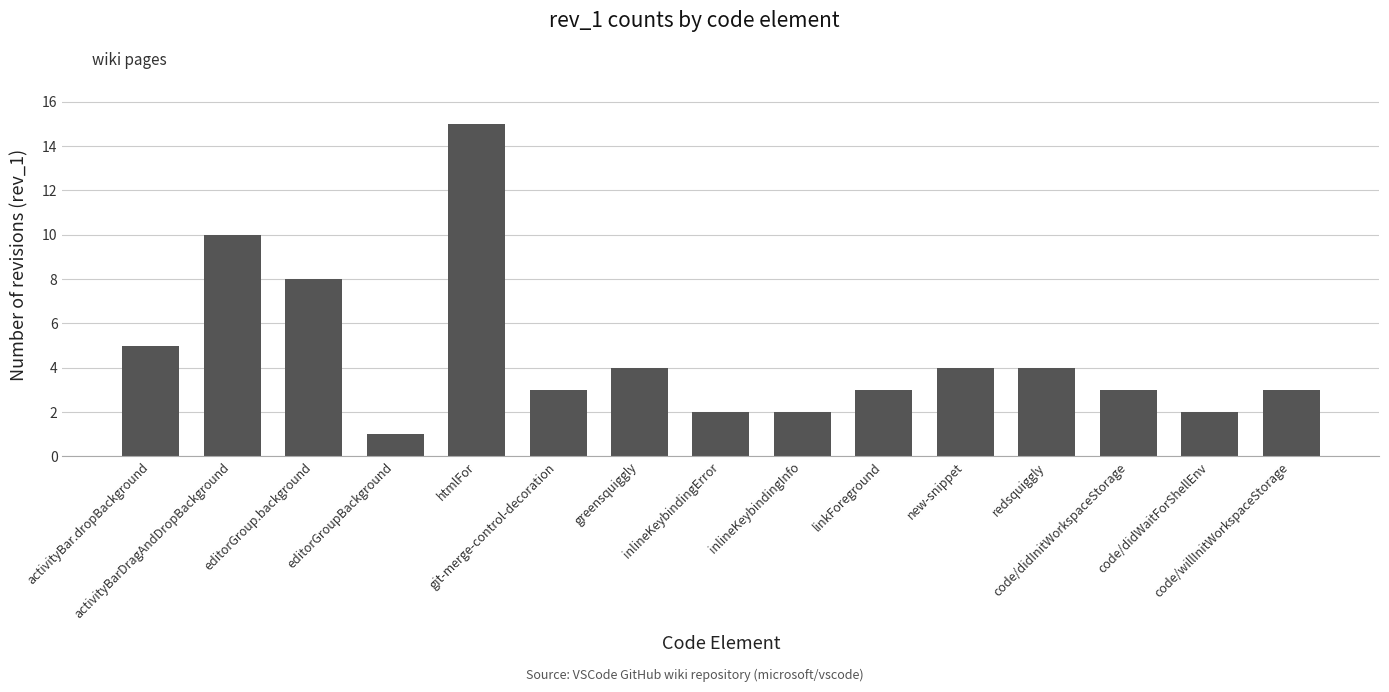

What is the average value?

5